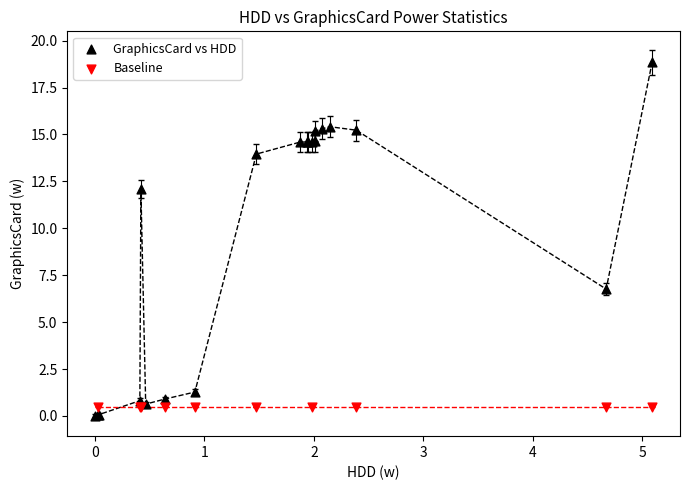

Which series reaches the maximum Y coordinate?

GraphicsCard vs HDD